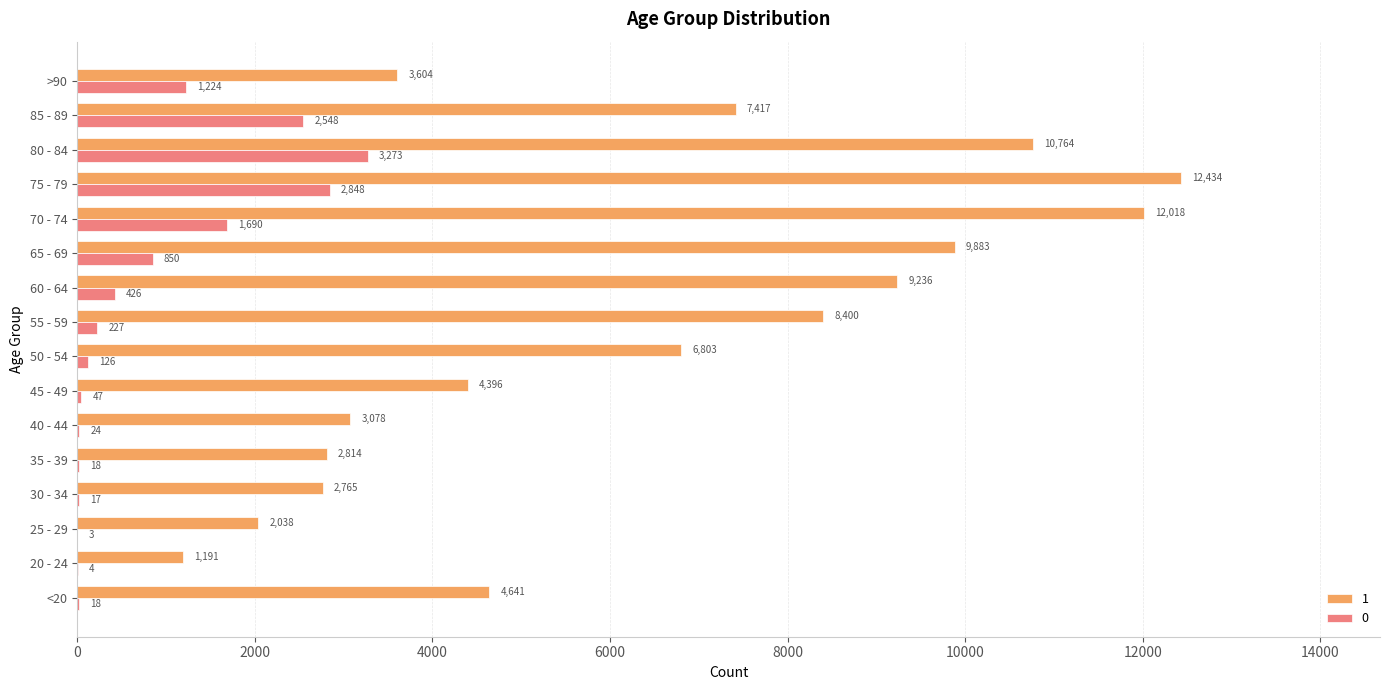

Count the number of data series in this chart.

2